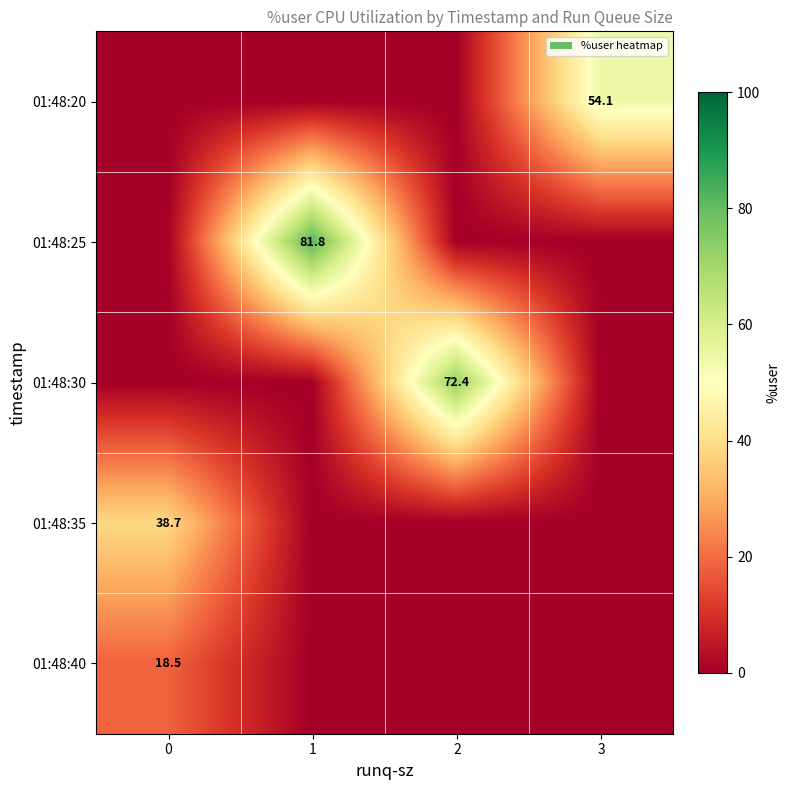

Reading right to left, list all the values displayed in this chart.

row_0: 54.1	0.0	0.0	0.0
row_1: 0.0	0.0	81.8	0.0
row_2: 0.0	72.4	0.0	0.0
row_3: 0.0	0.0	0.0	38.7
row_4: 0.0	0.0	0.0	18.5